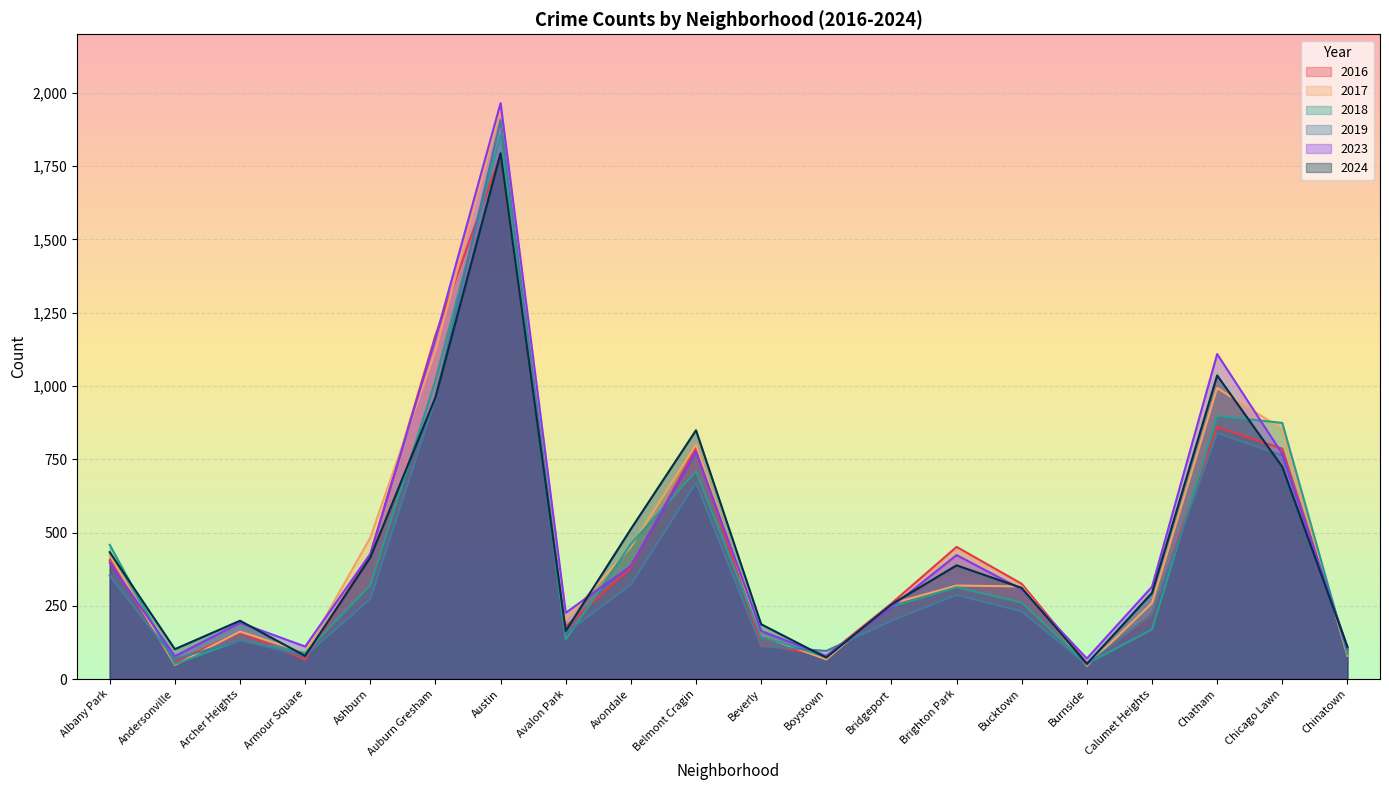

Count the number of categories in the chart.

20